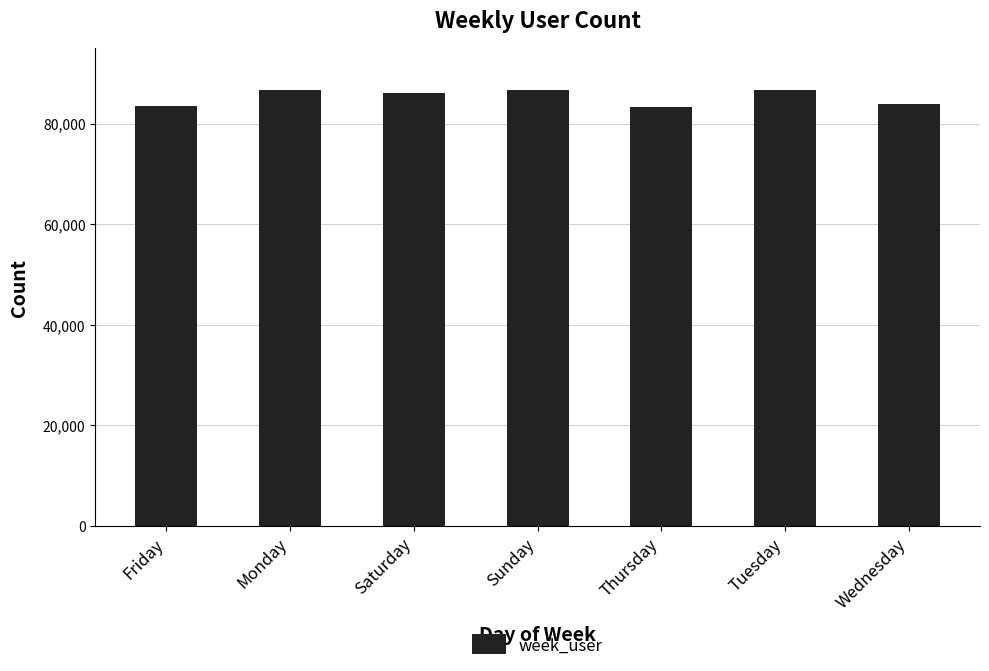

What is the difference between the values at Saturday and Friday?

2471